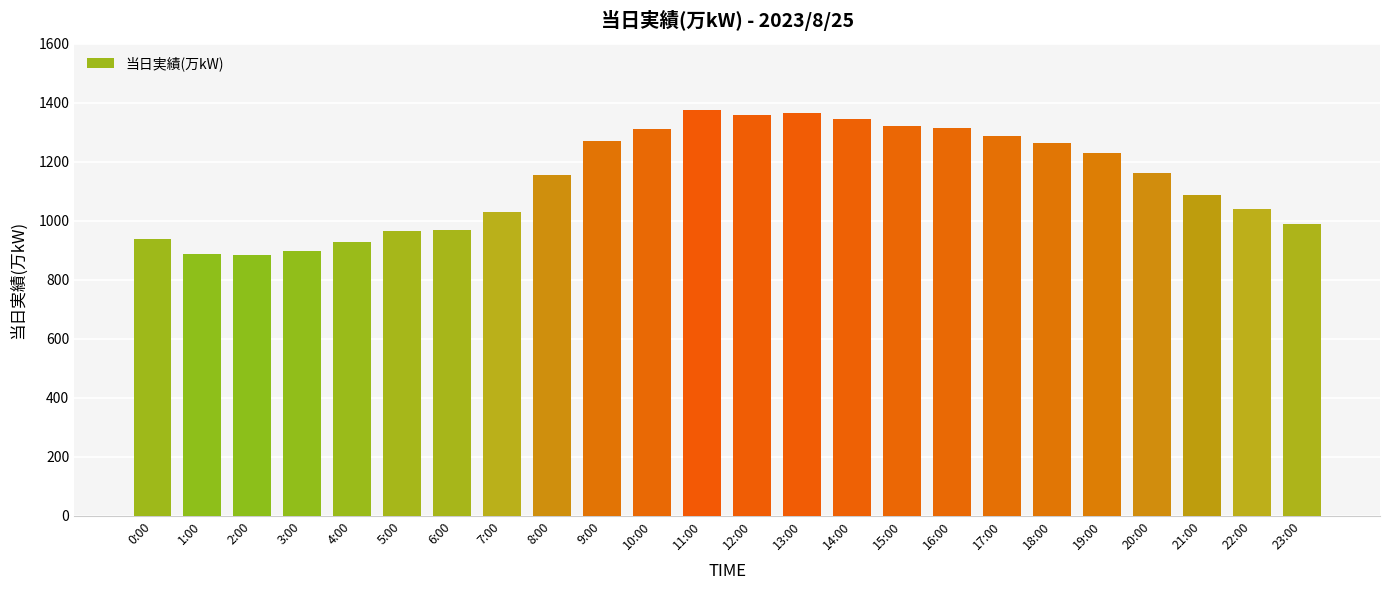

Which has a higher value, 5:00 or 9:00?

9:00